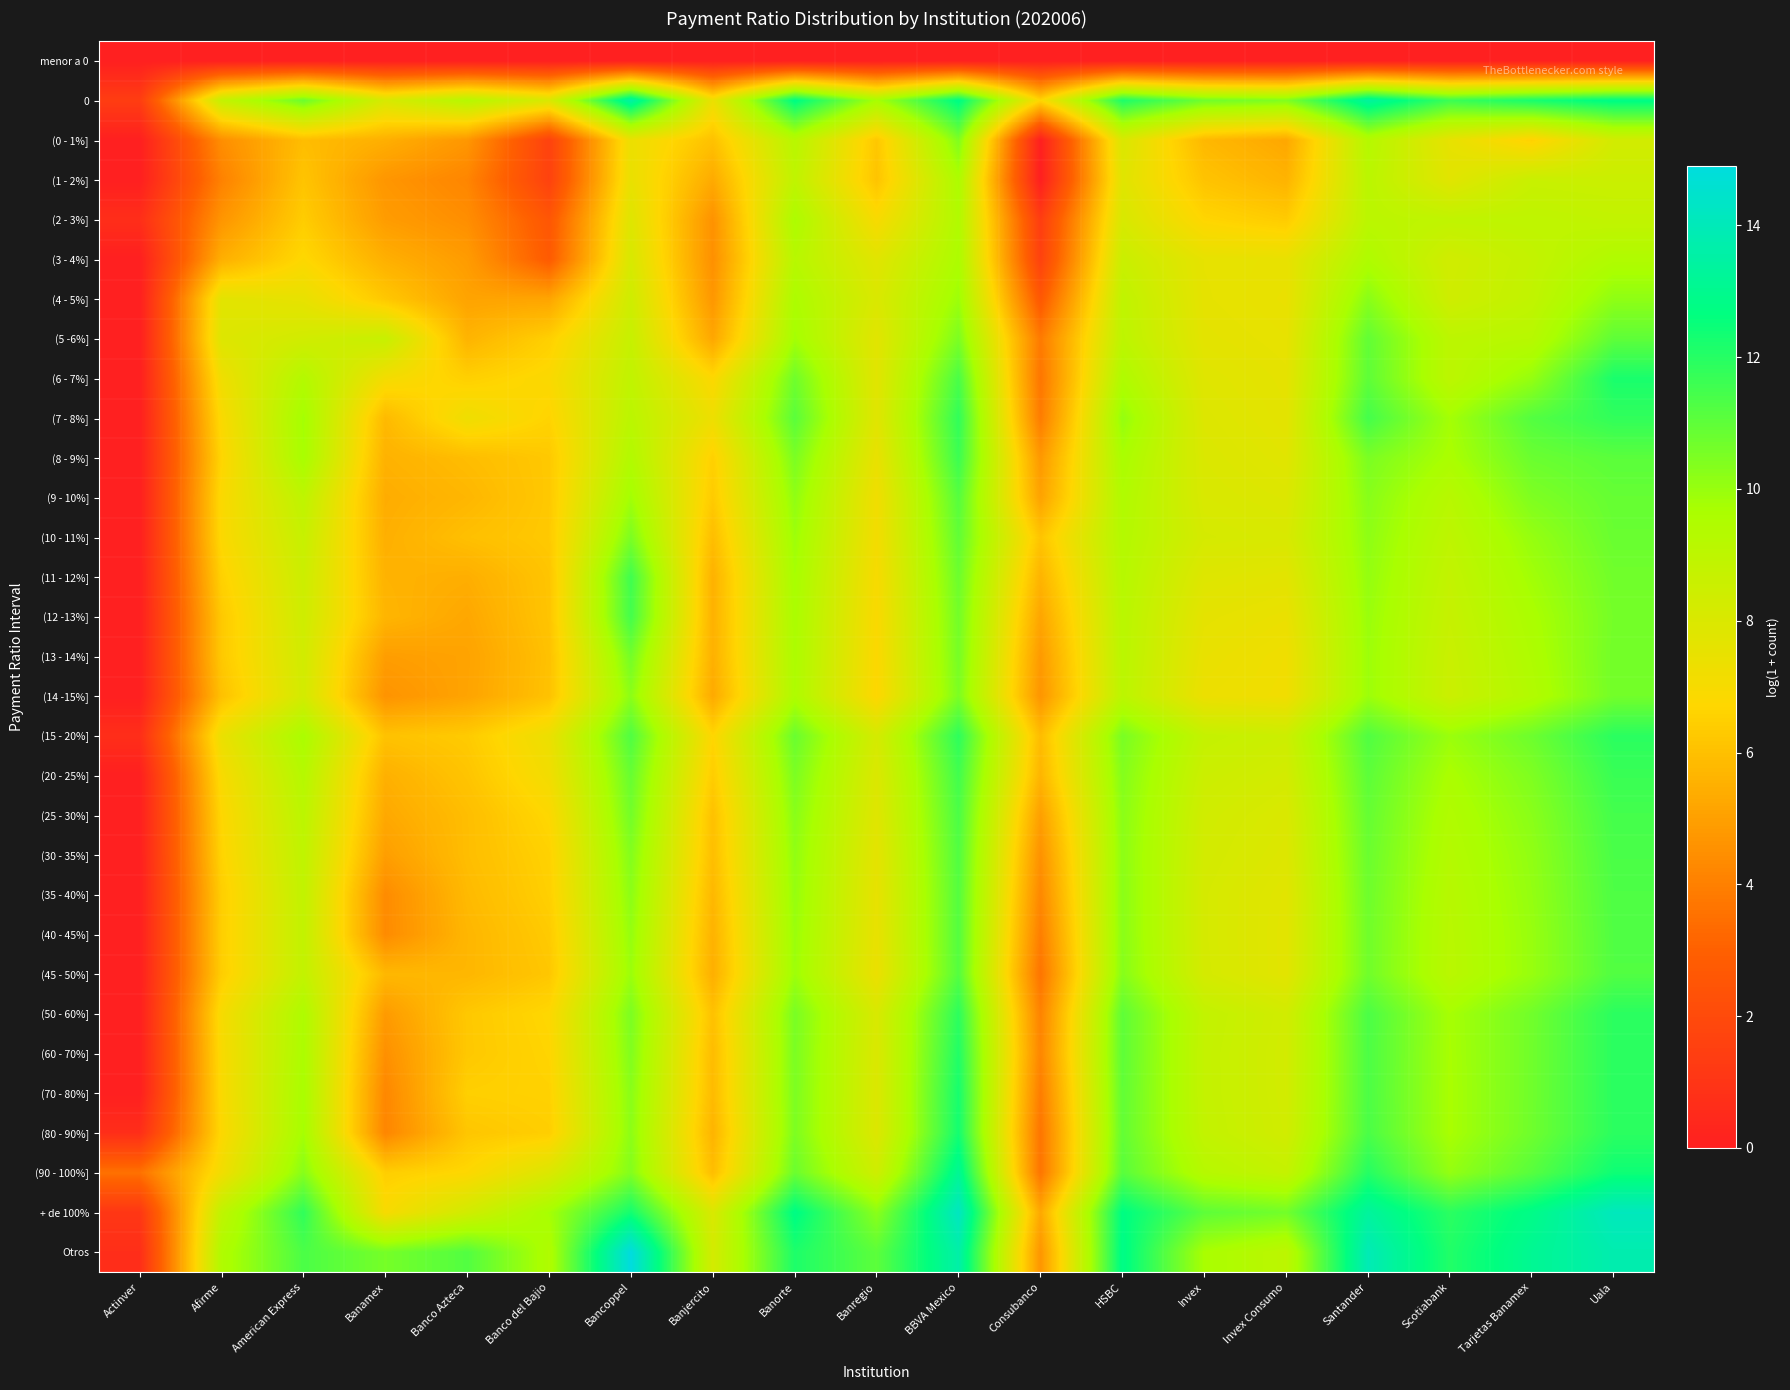

Which has a higher value, Banco del Bajio or Banco Azteca?

Banco del Bajio